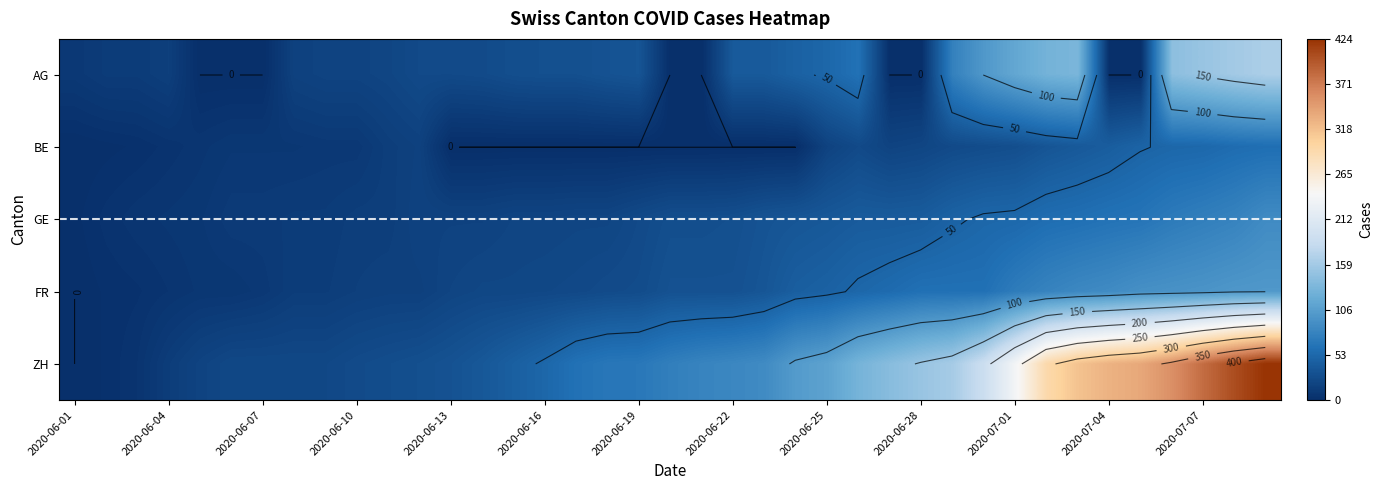

What is the difference between the second highest and minimum values in the BE series?

57